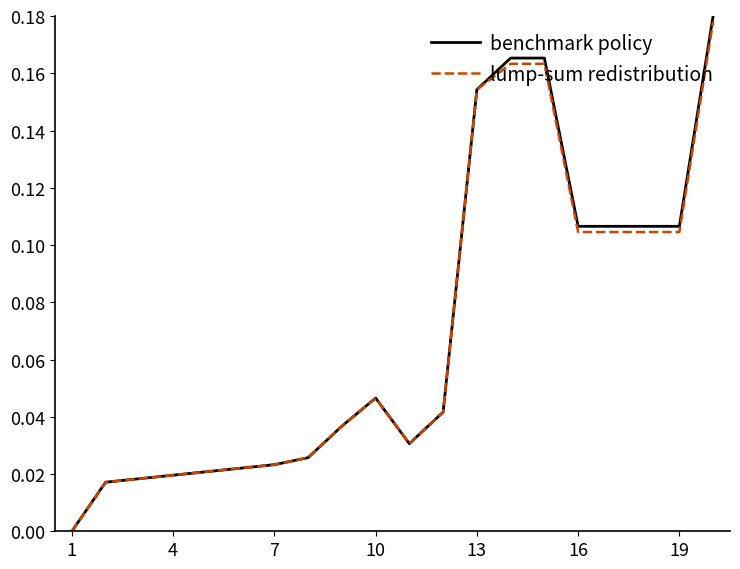

Which series has the largest range (max minus min)?

benchmark policy